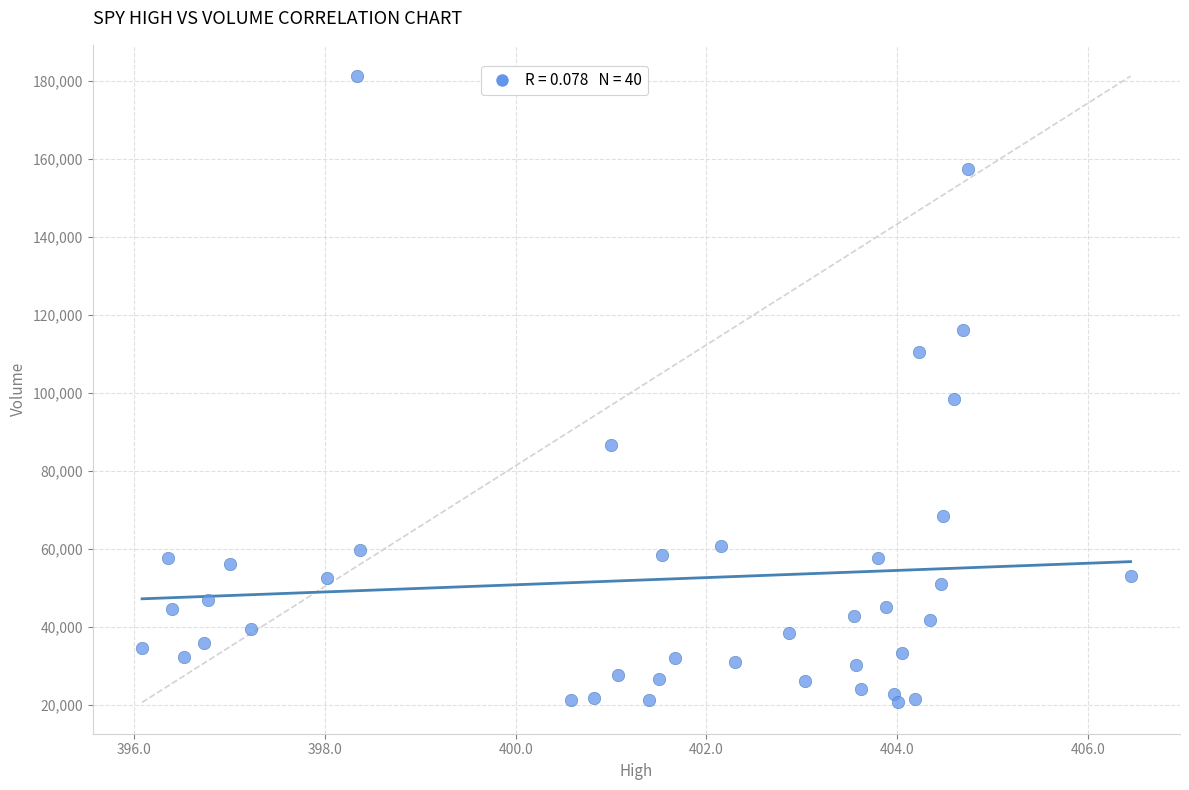

What Y value in the scatter plot is closest to 100931?

98449